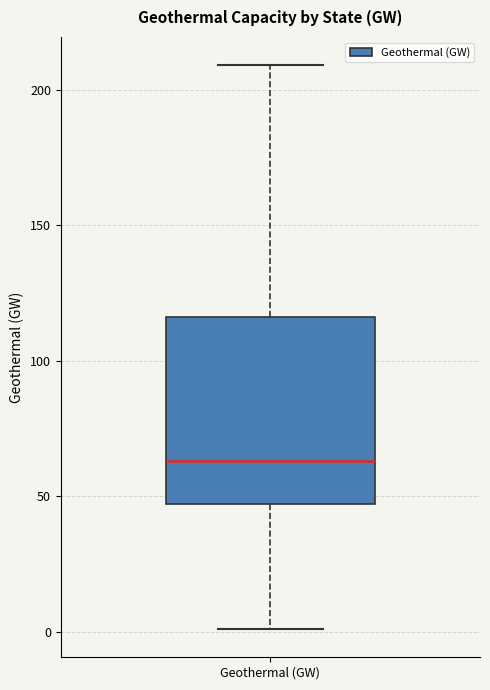

Transcribe this box plot: give where the median line is, the range the box spans, and where the two whiskers end, as read against the y-axis. The values are not printed on the chart, so give them approximately, as read against the axis.

median 65, box 45 to 115, whiskers 0 to 210